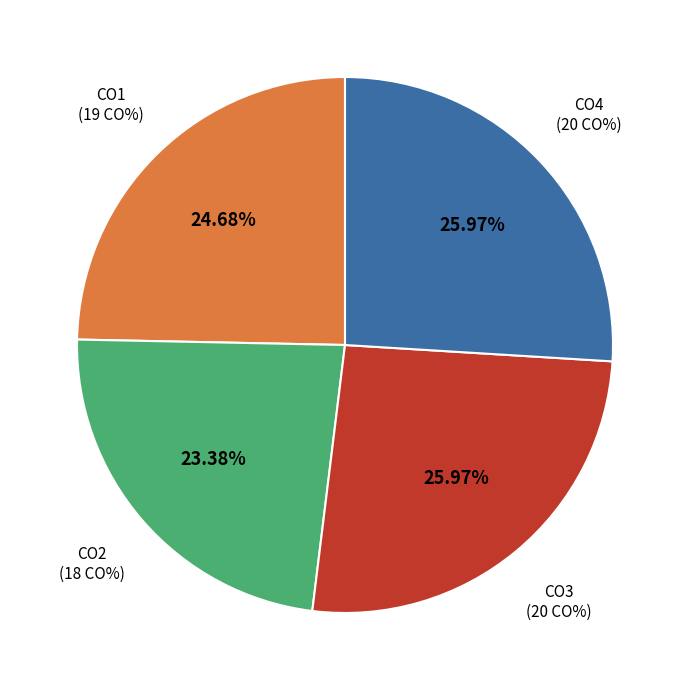

To the nearest percent, what portion does CO4 represent?

26%